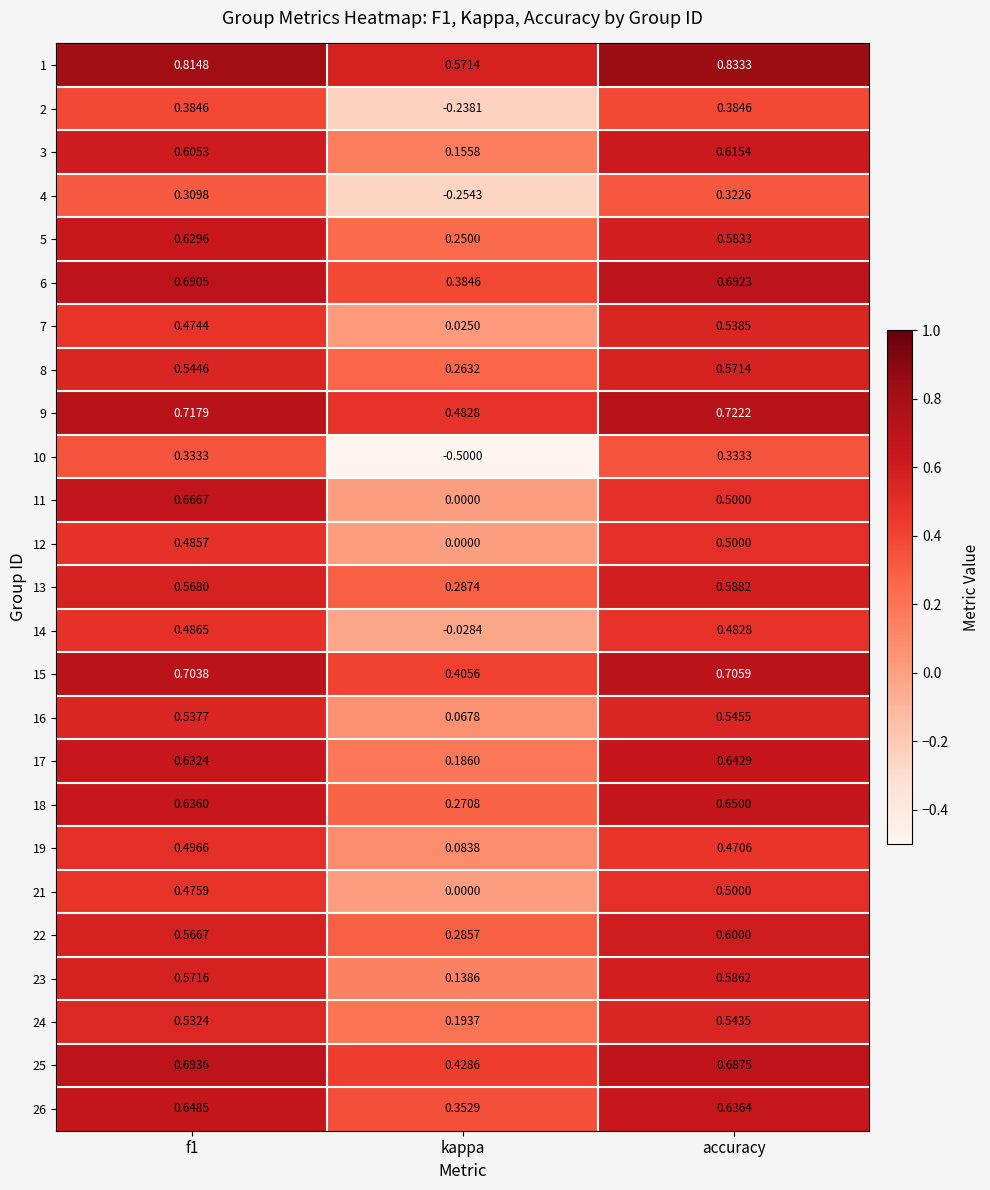

How many categories are shown in the chart?

3